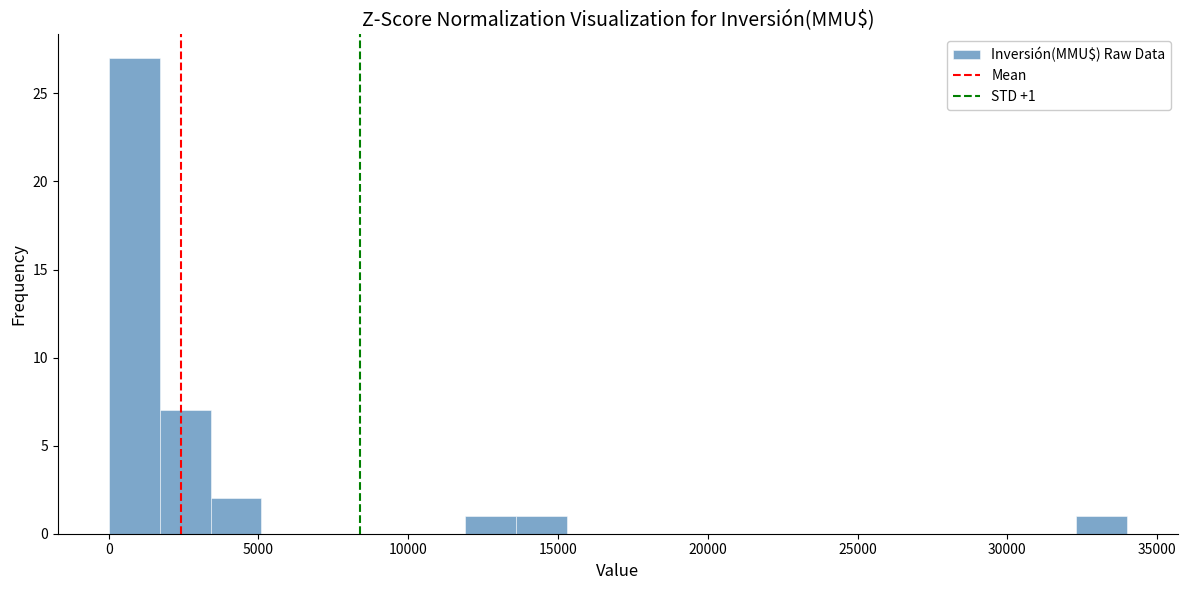

Around what value on the x-axis is the tallest bar? Give the approximate position of its centre, as read against the axis.

1000